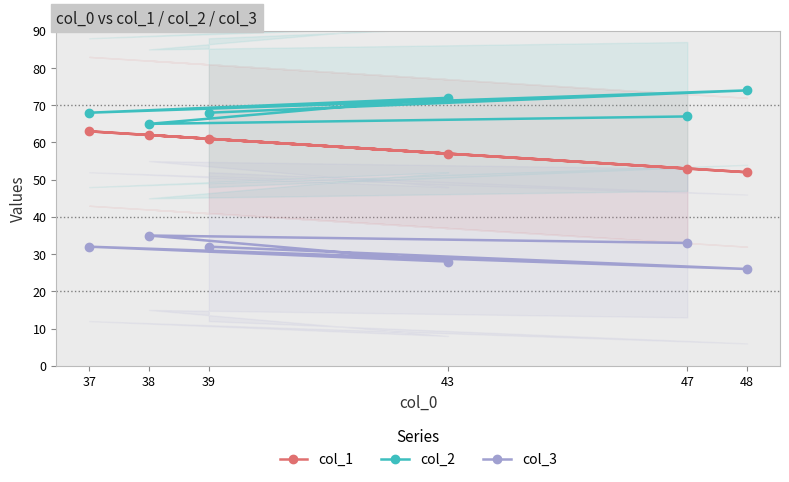

How many interior local peaks does the col_3 series have?

2